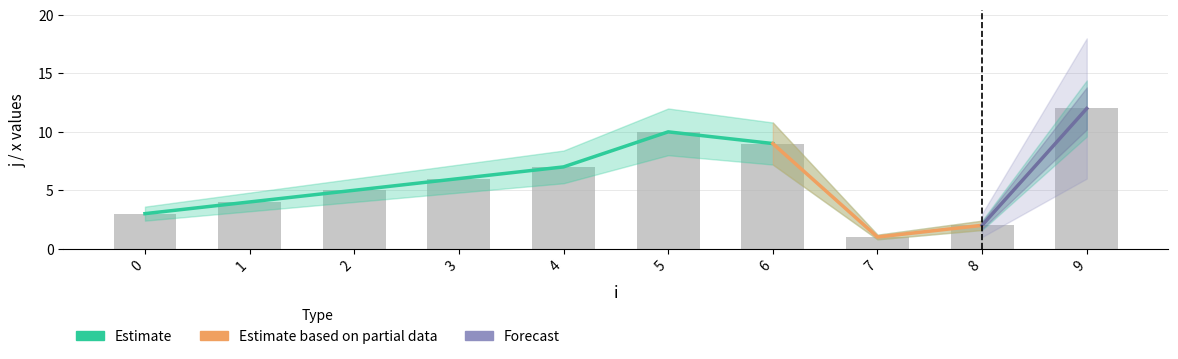

Does the chart contain any negative values?

No